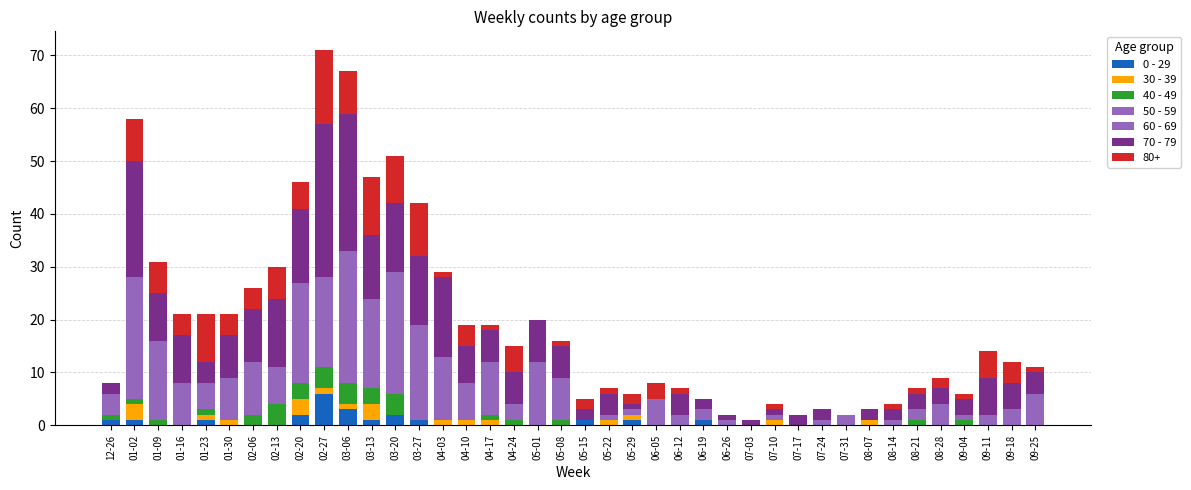

Where is 30 - 39 nearest to the value 1?

01-23